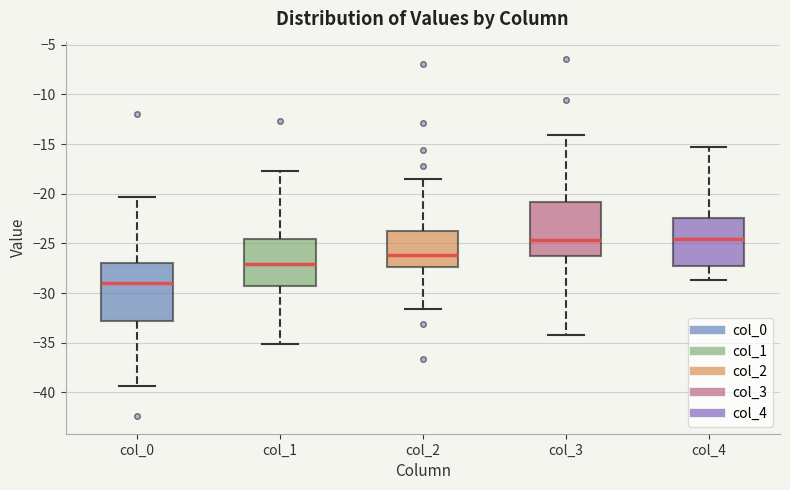

Reading left to right, read every box against the y-axis: the position of its median line, the range the box covers, and the ends of its whiskers. The values are not printed on the chart, so give them approximately, as read against the axis.

col_0: median -29.0, box -33.0 to -27.0, whiskers -39.5 to -20.5
col_1: median -27.0, box -29.0 to -24.5, whiskers -35.0 to -17.5
col_2: median -26.0, box -27.5 to -23.5, whiskers -31.5 to -18.5
col_3: median -24.5, box -26.0 to -21.0, whiskers -34.5 to -14.0
col_4: median -24.5, box -27.5 to -22.5, whiskers -28.5 to -15.5